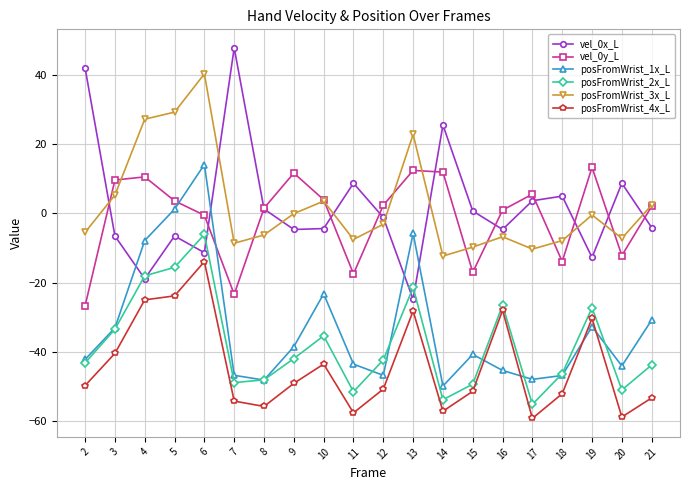

What is the greatest value displayed?

47.7